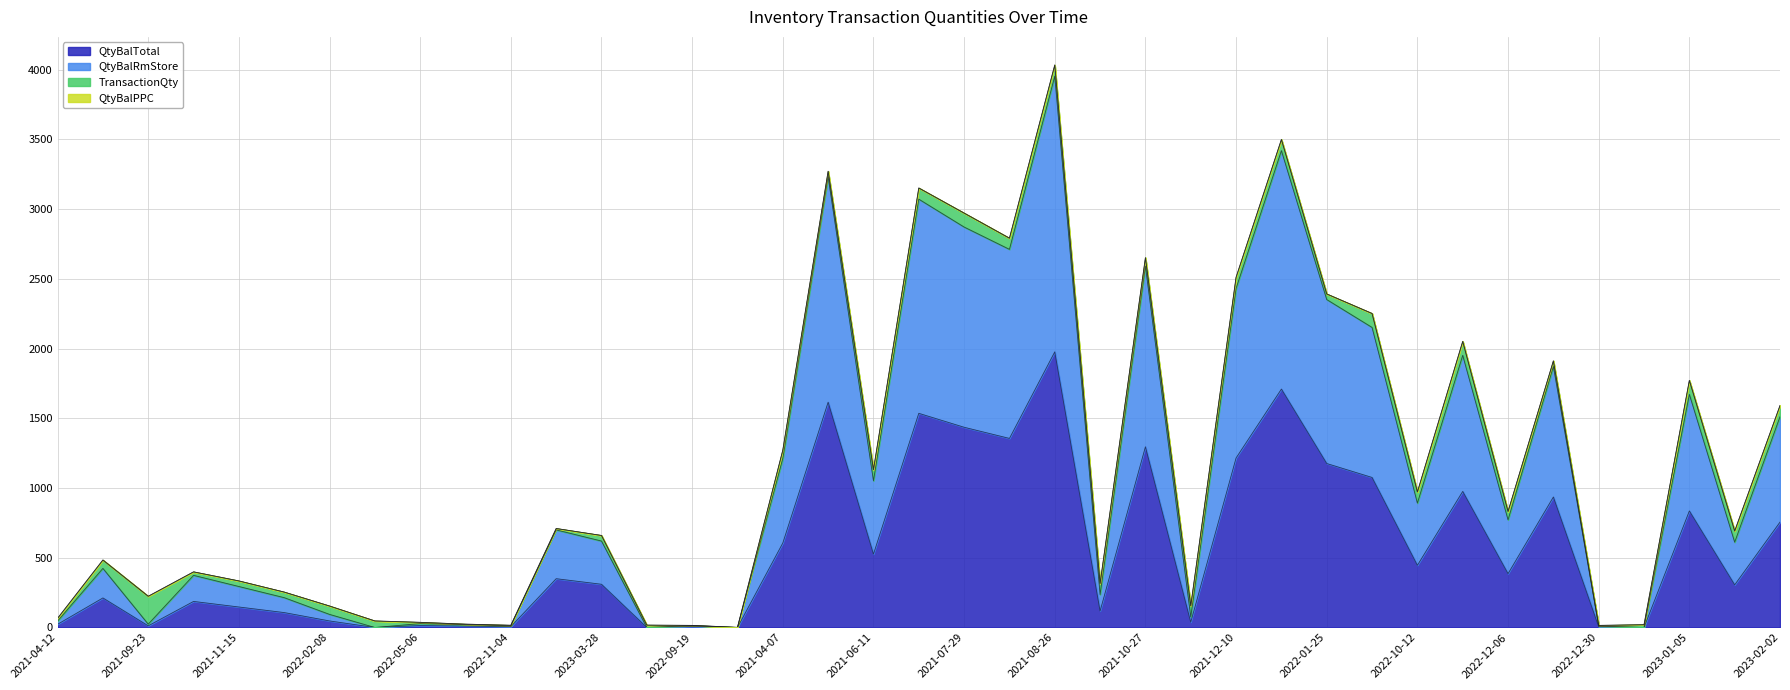

True or false: QtyBalRmStore and QtyBalTotal cross at least once.

False